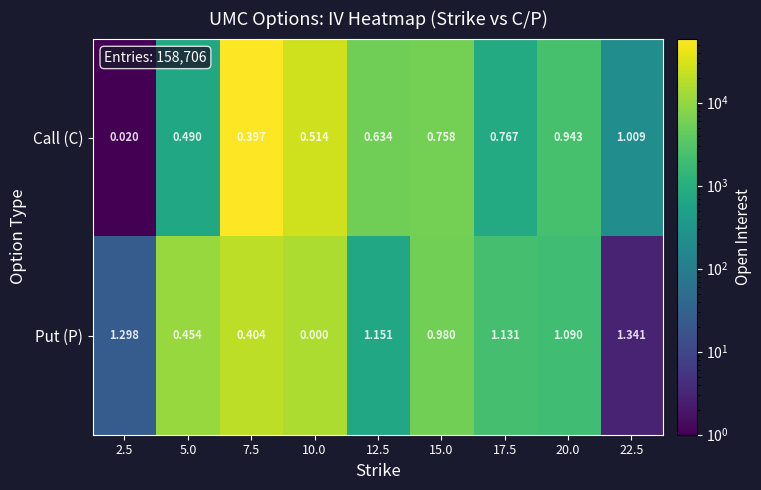

Which series changed the most between 5.0 and 15.0?

Put (P)